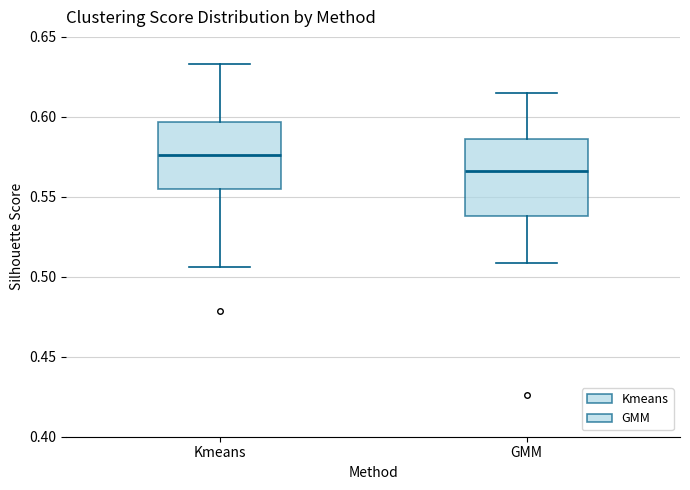

Which box has the lowest median line?

GMM